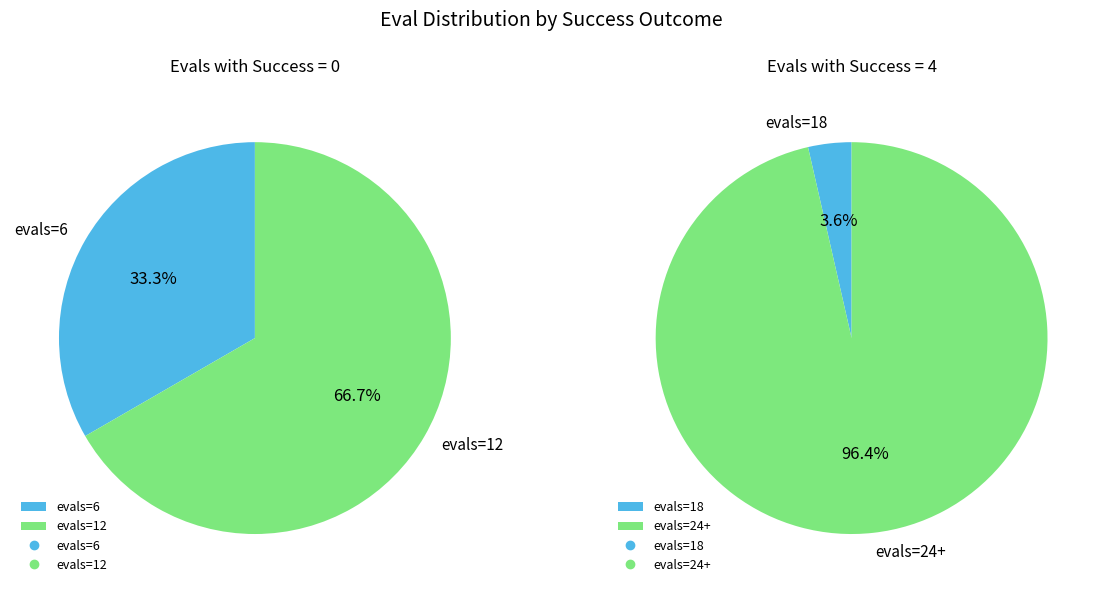

Combined, do success num=4 (24+ evals) and success num=0 account for over 50%?

Yes